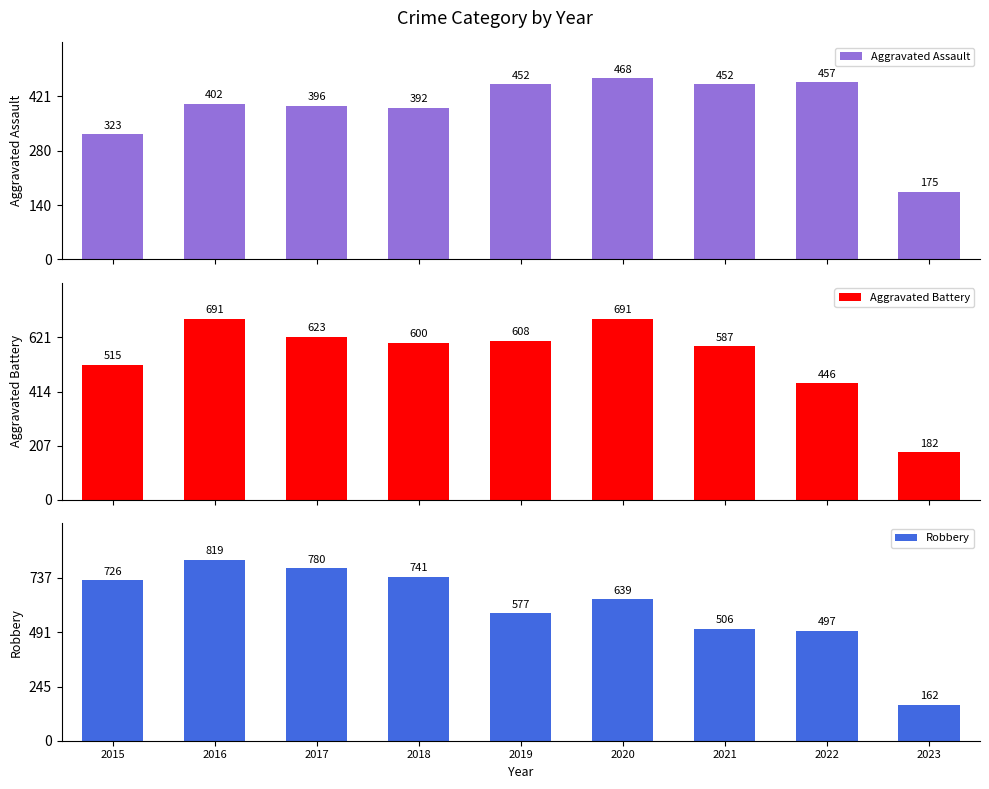

What is the sum of all Aggravated Battery values?

4943